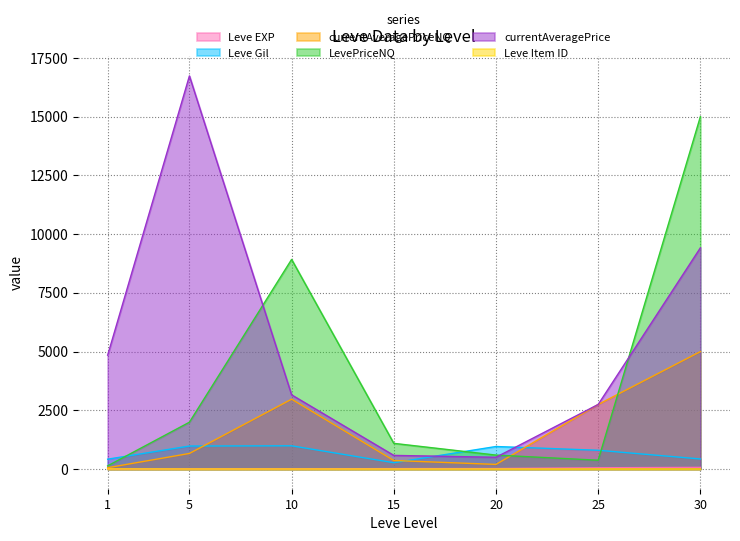

What is the value of the Leve Gil point at the 5th from the left?

960.0